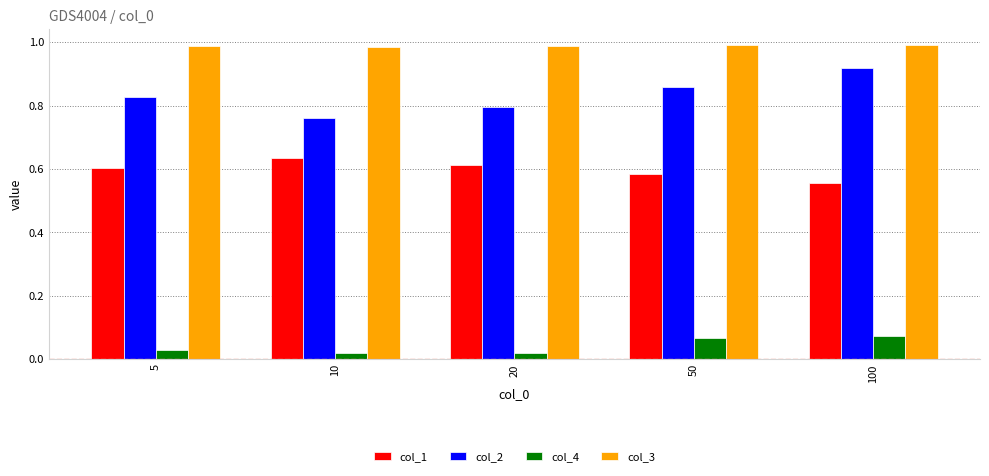

At 50, list the series in order from largest to smallest.

col_3, col_2, col_1, col_4